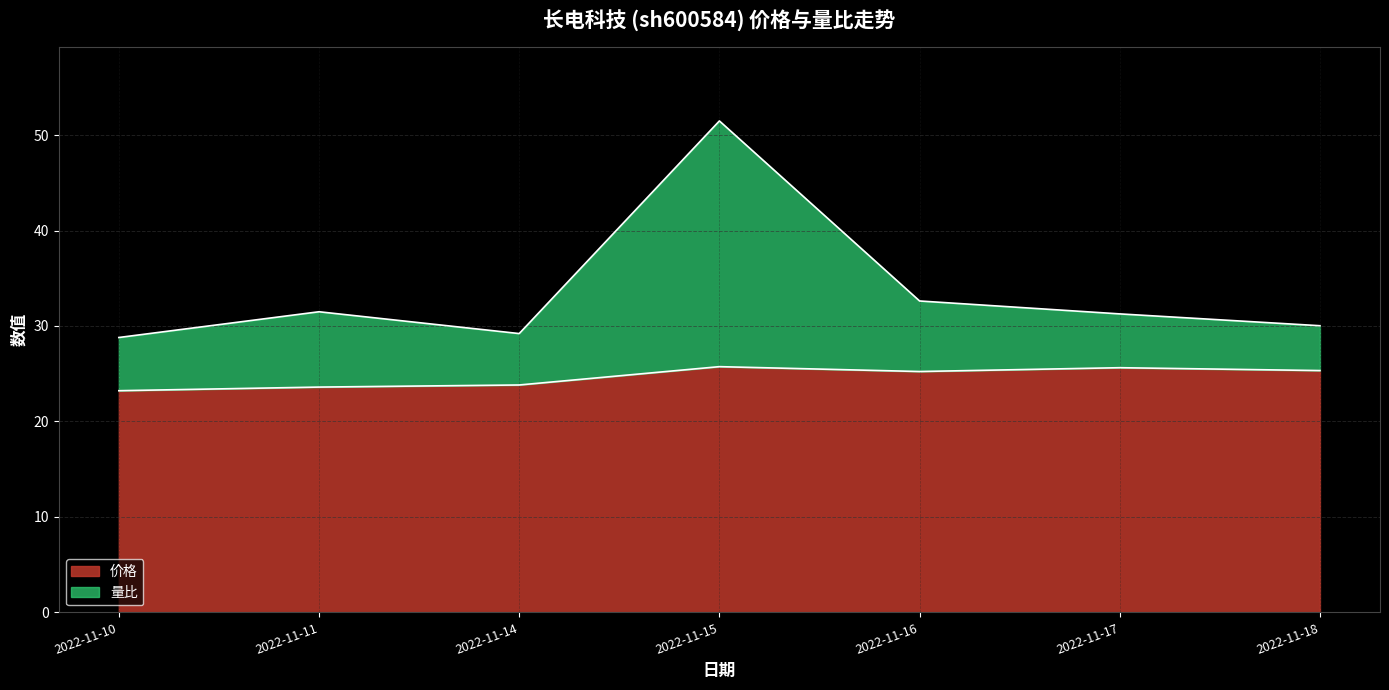

What is the maximum value shown in the chart?

51.5